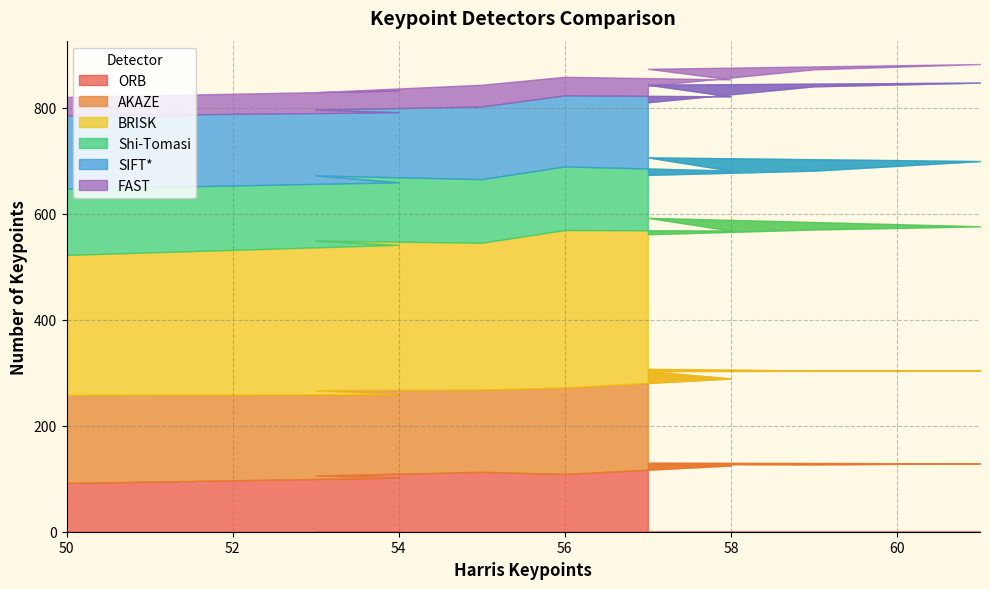

Is it true that FAST equals 17 at 57?

False